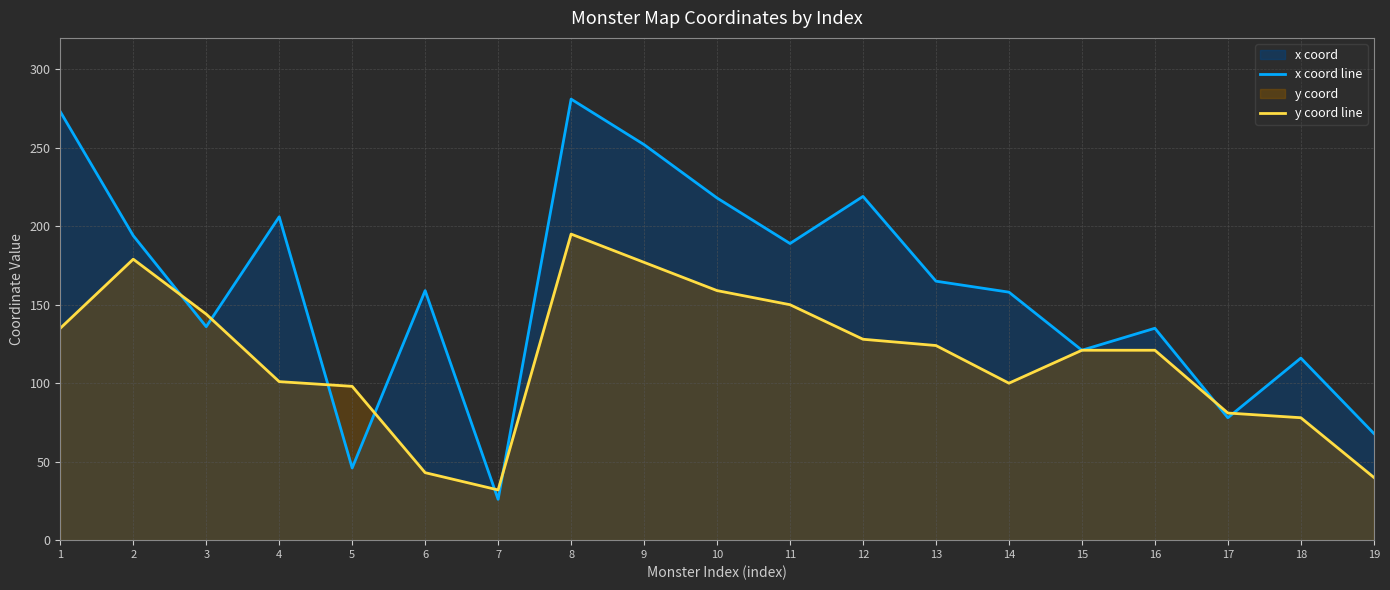

What is the difference between the second highest and second lowest values in the x coord line series?

227